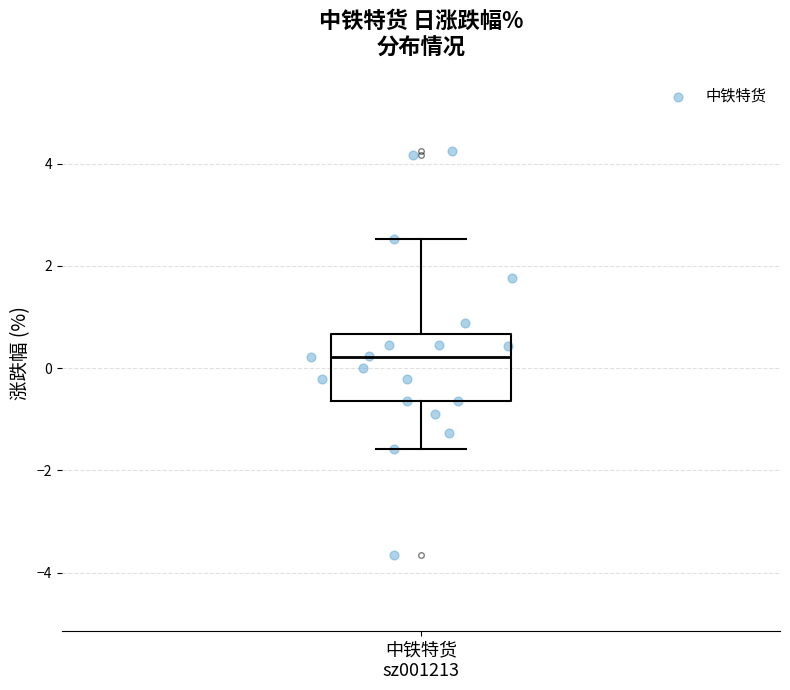

Where does the median line of the box for 中铁特货 sz001213 sit on the y-axis? The values are not printed on the chart, so give them approximately, as read against the axis.

0.2